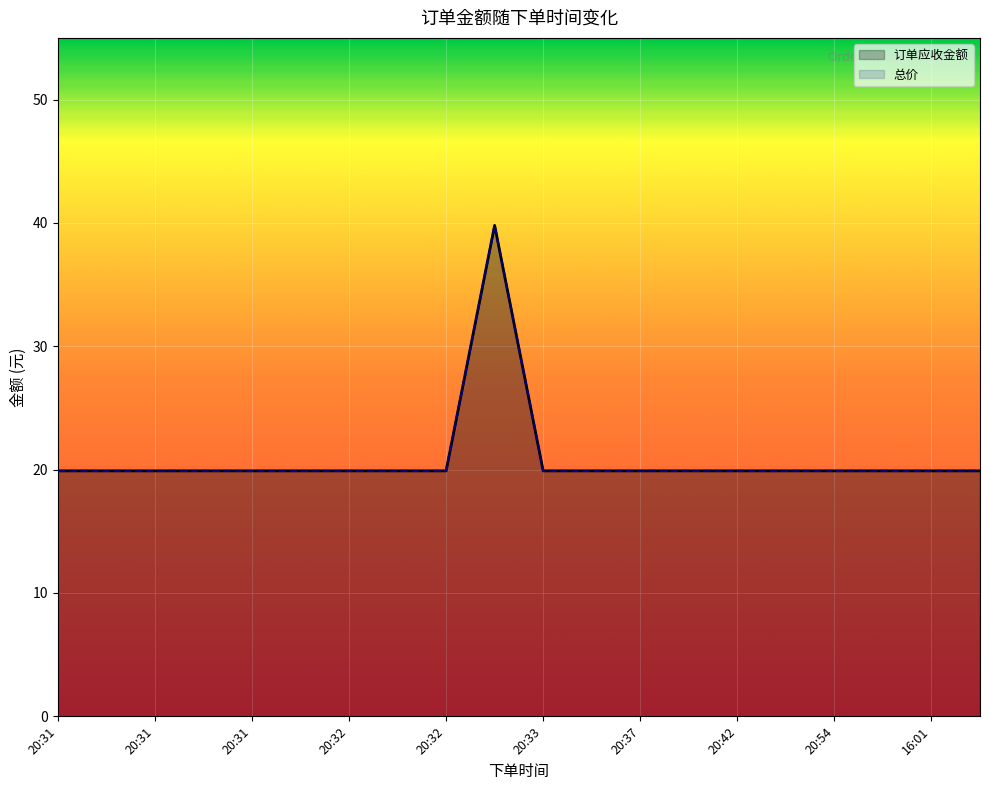

Read the 总价 value at 20:39.

19.9